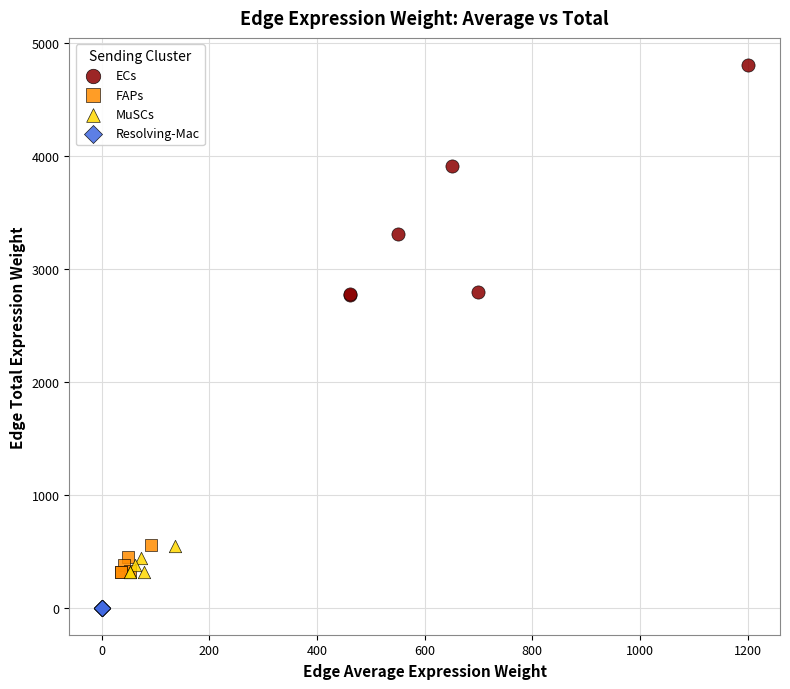

What are all the series names shown in the legend?

ECs, FAPs, MuSCs, Resolving-Mac